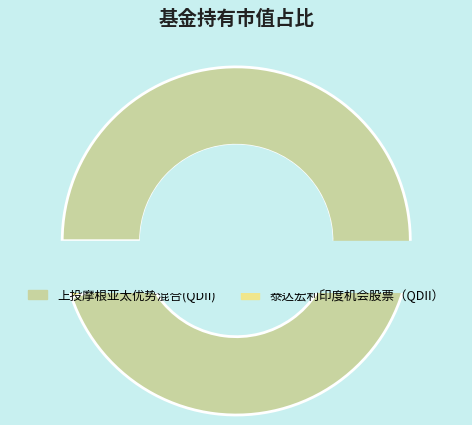

Which category accounts for the majority?

上投摩根亚太优势混合(QDII)